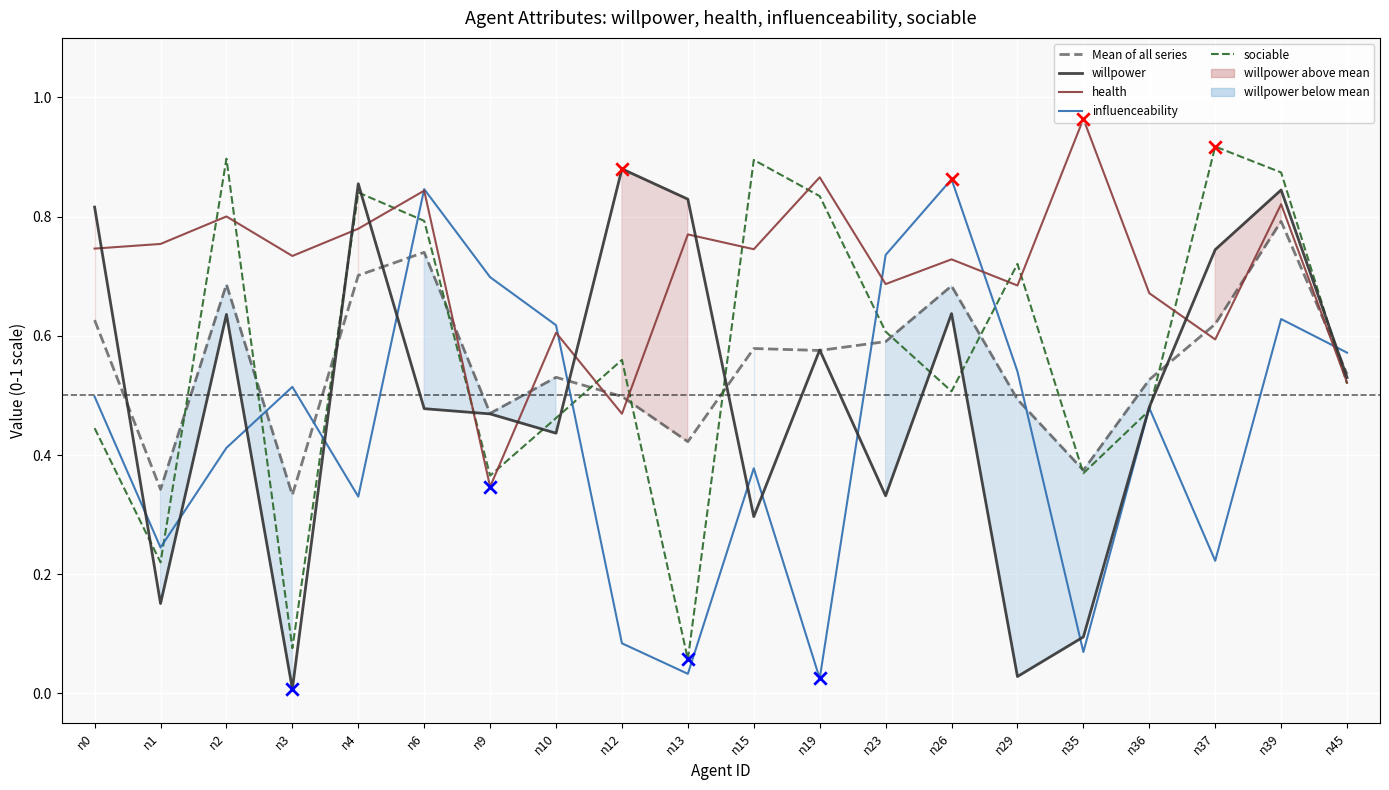

At which category is the sum across all series the highest?

n39